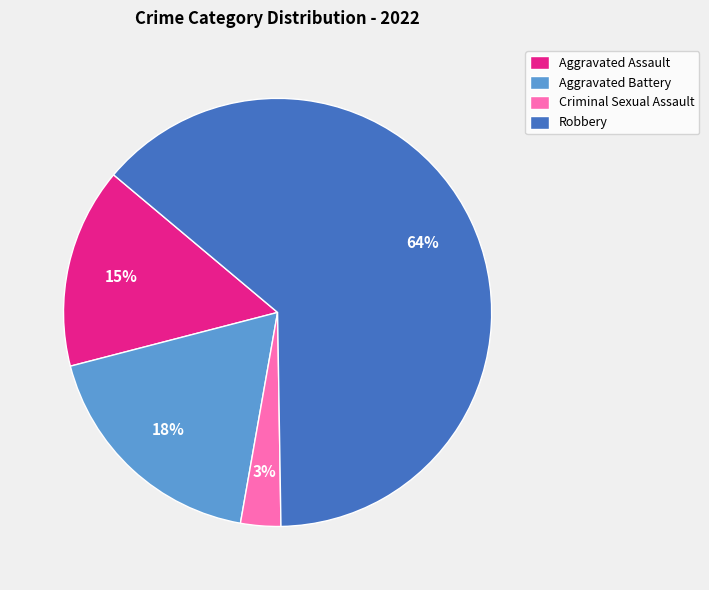

Do Robbery and Criminal Sexual Assault together represent more than half of the pie?

Yes